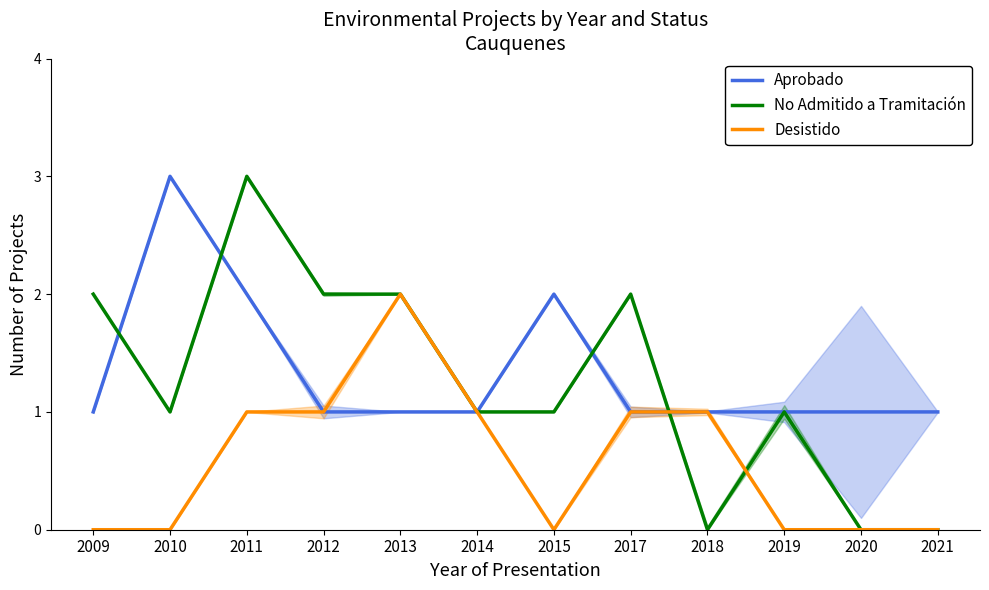

After their last crossing, which series has the higher values: Aprobado or No Admitido a Tramitación?

Aprobado